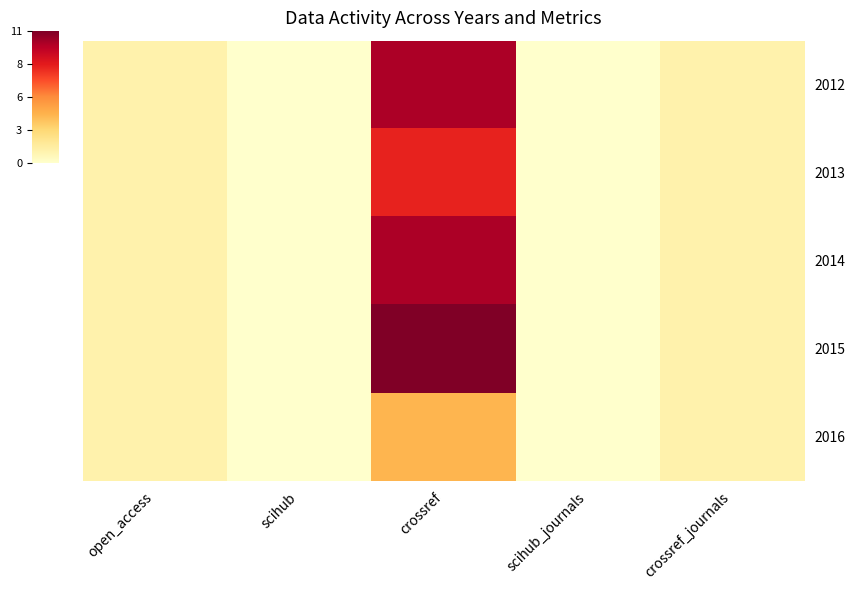

Reading left to right, extract all data points from this chart.

2012: open_access=1	scihub=0	crossref=10	scihub_journals=0	crossref_journals=1
2013: open_access=1	scihub=0	crossref=8	scihub_journals=0	crossref_journals=1
2014: open_access=1	scihub=0	crossref=10	scihub_journals=0	crossref_journals=1
2015: open_access=1	scihub=0	crossref=11	scihub_journals=0	crossref_journals=1
2016: open_access=1	scihub=0	crossref=4	scihub_journals=0	crossref_journals=1